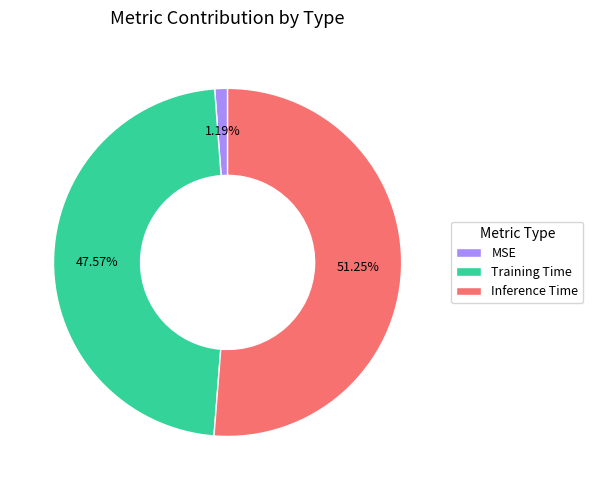

To the nearest percent, what is the average slice percentage?

33%